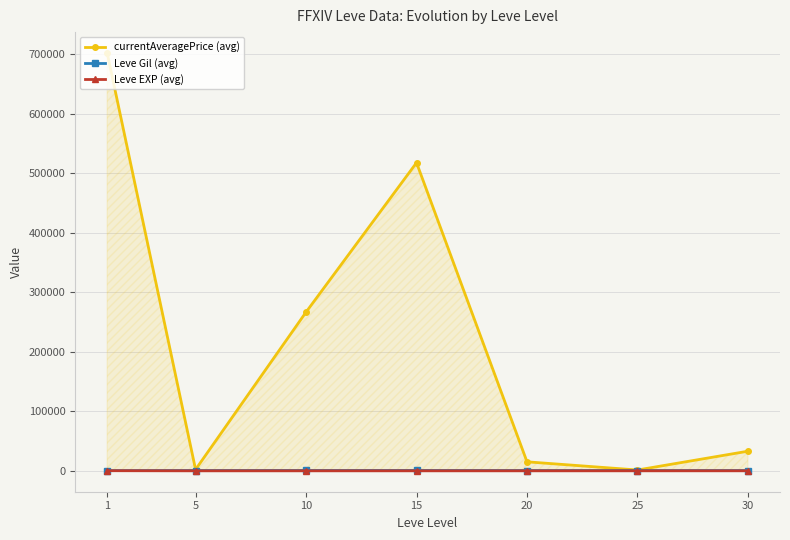

Where does the Leve EXP (avg) series first go above 15?

1